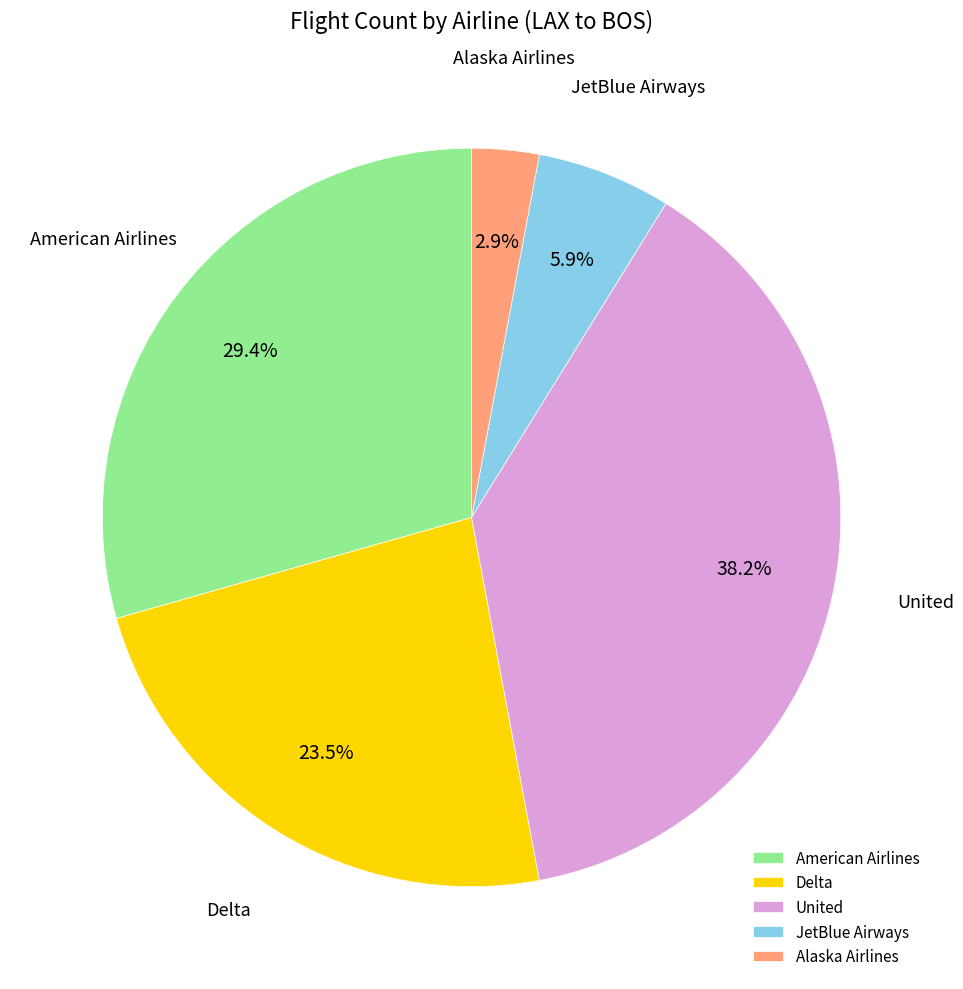

To the nearest percent, what is the difference between the largest and smallest slice percentages?

35%